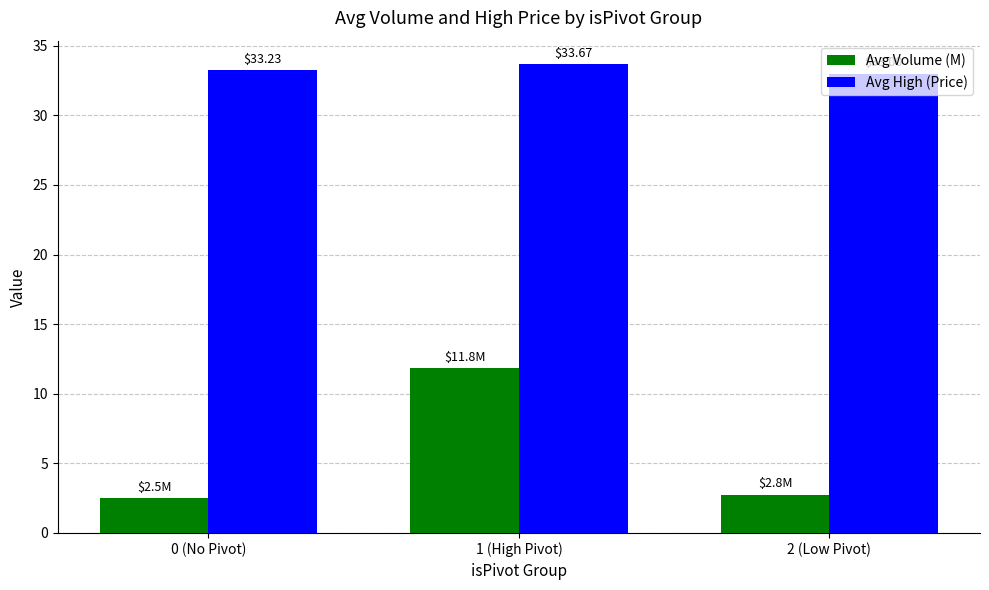

At 1 (High Pivot), list the series in order from smallest to largest.

Avg Volume (M), Avg High (Price)